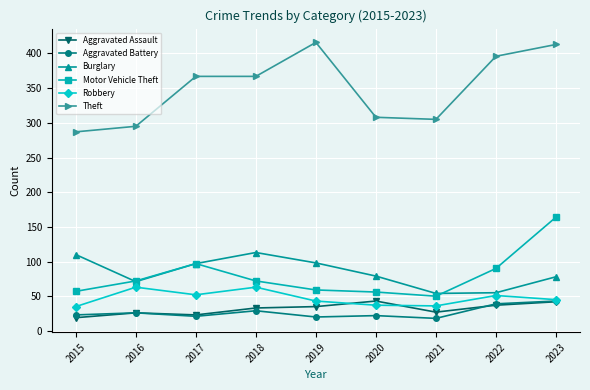

What is the difference between the maximum and minimum values in the Theft series?

129